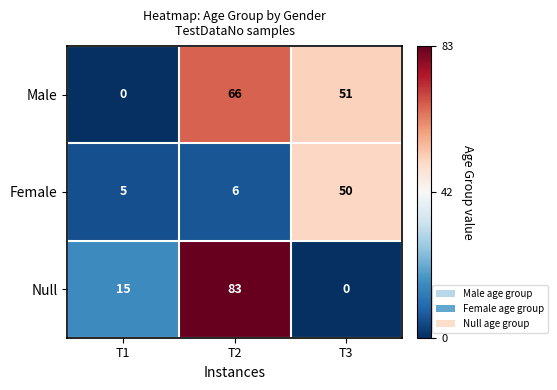

Rank the categories by Male value from lowest to highest.

T1, T3, T2